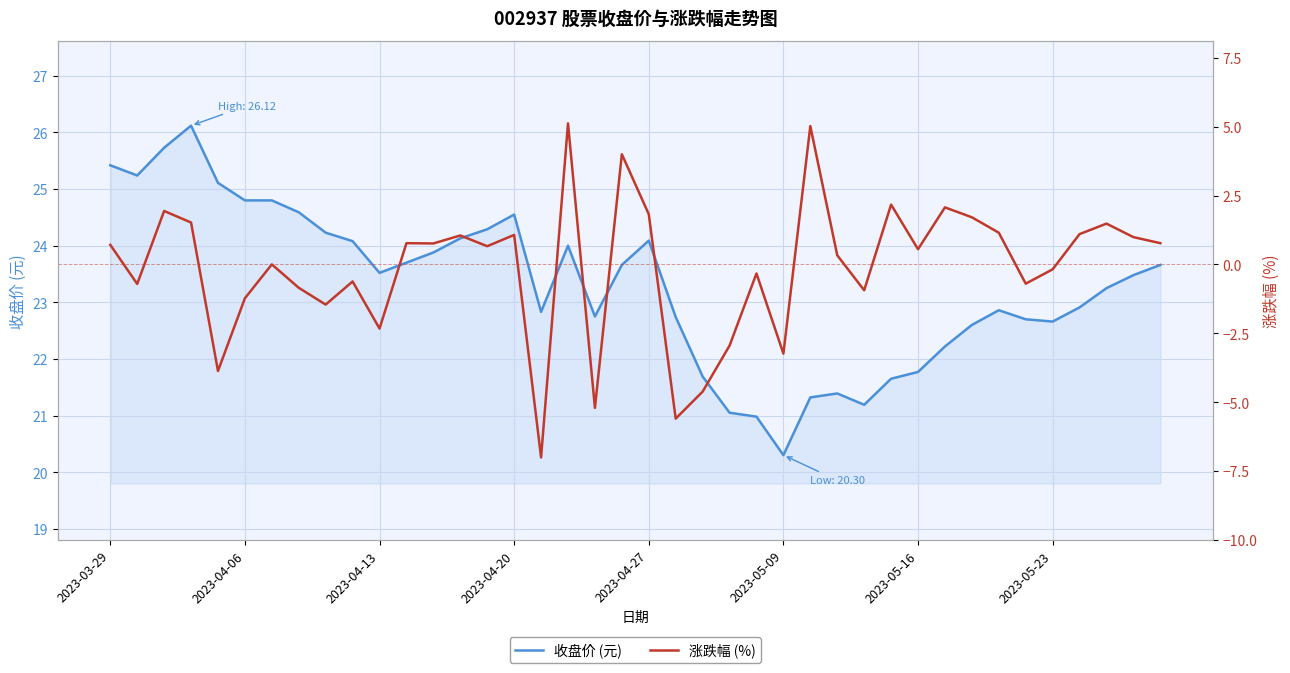

What is the minimum value for 收盘价 (元)?

20.3